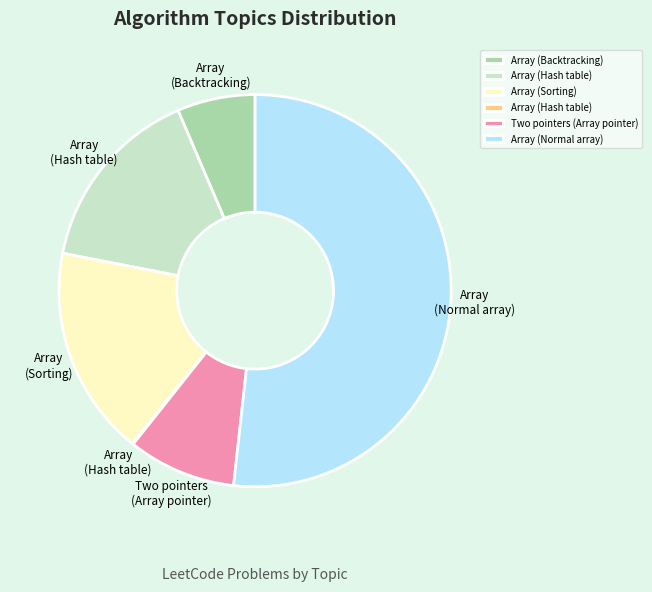

Is there any slice that represents more than half of the pie?

Yes